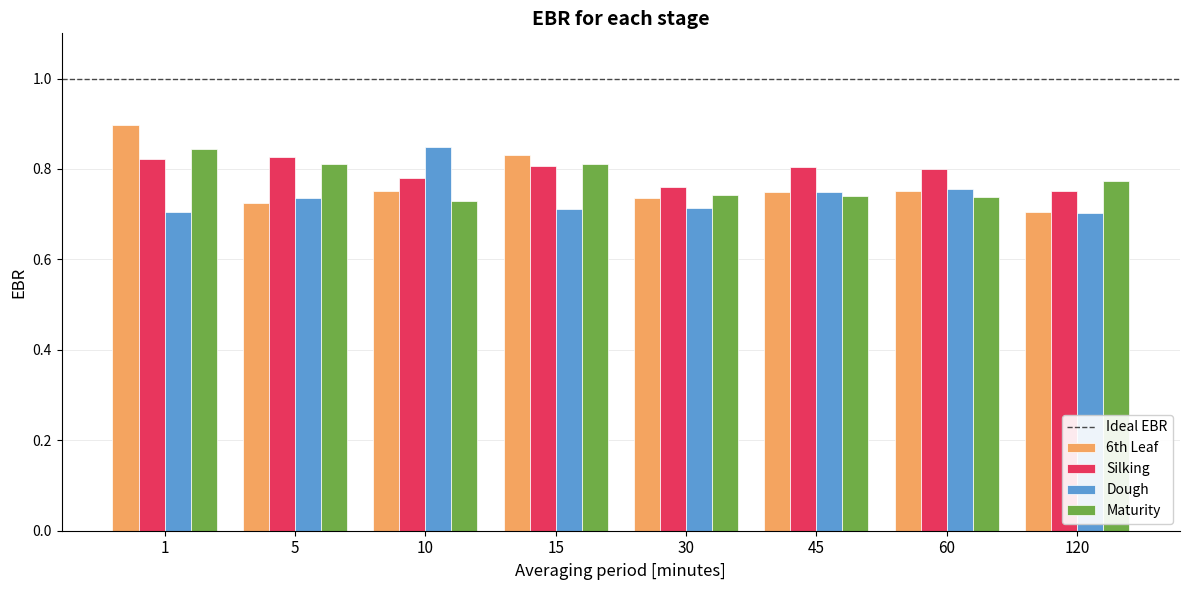

What is the sum of all Silking values?

6.4